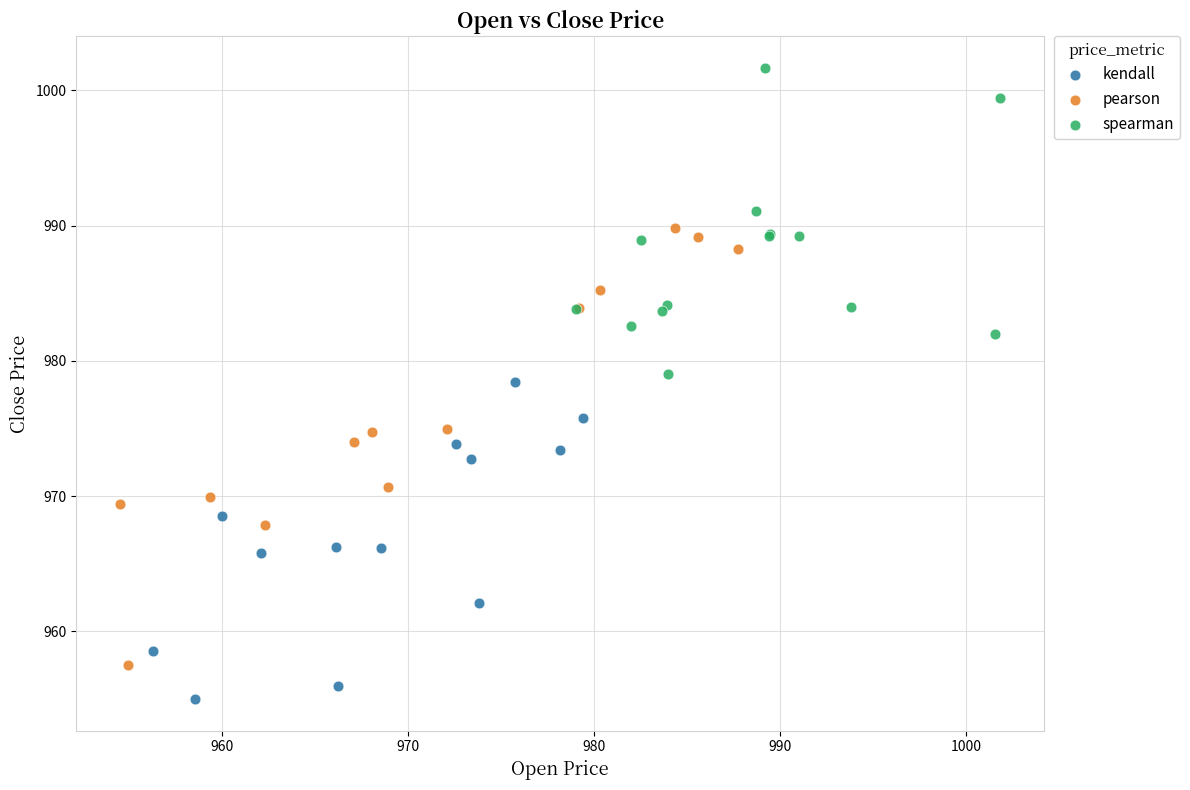

Which series contains the lowest Y value?

kendall